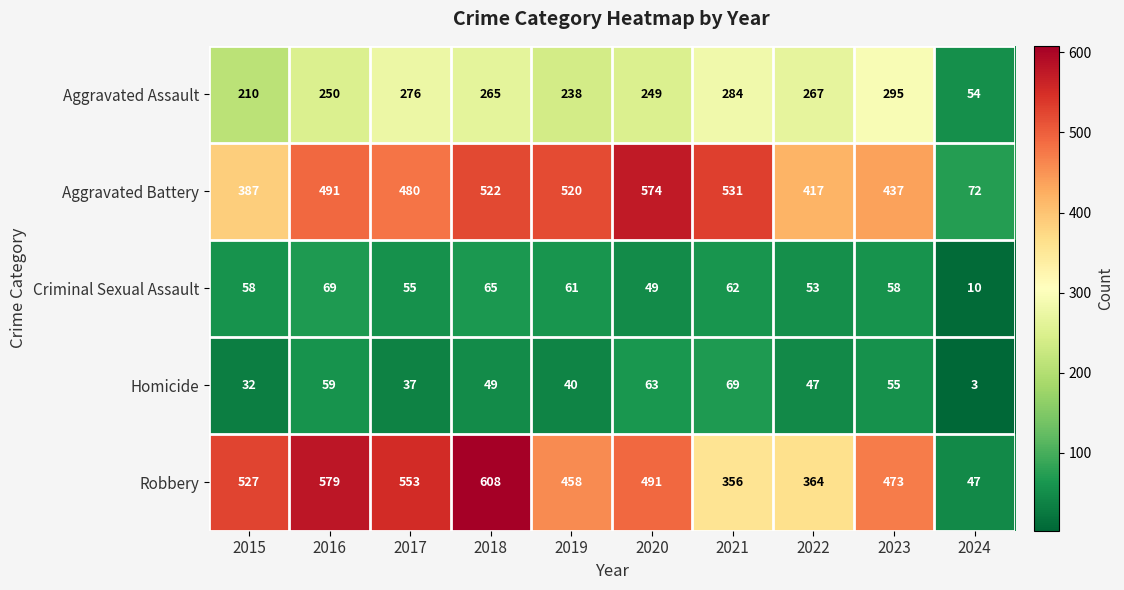

Is it true that Criminal Sexual Assault equals 58 at 2015?

True